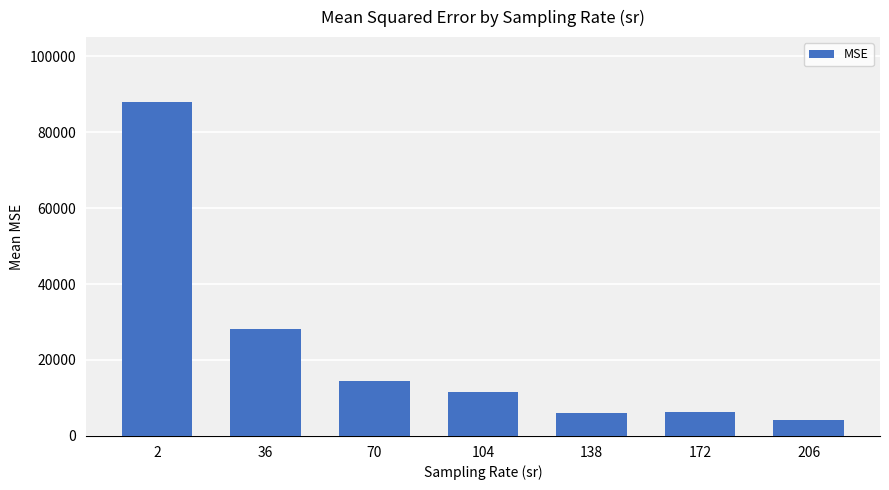

Which has a higher value, 138 or 206?

138